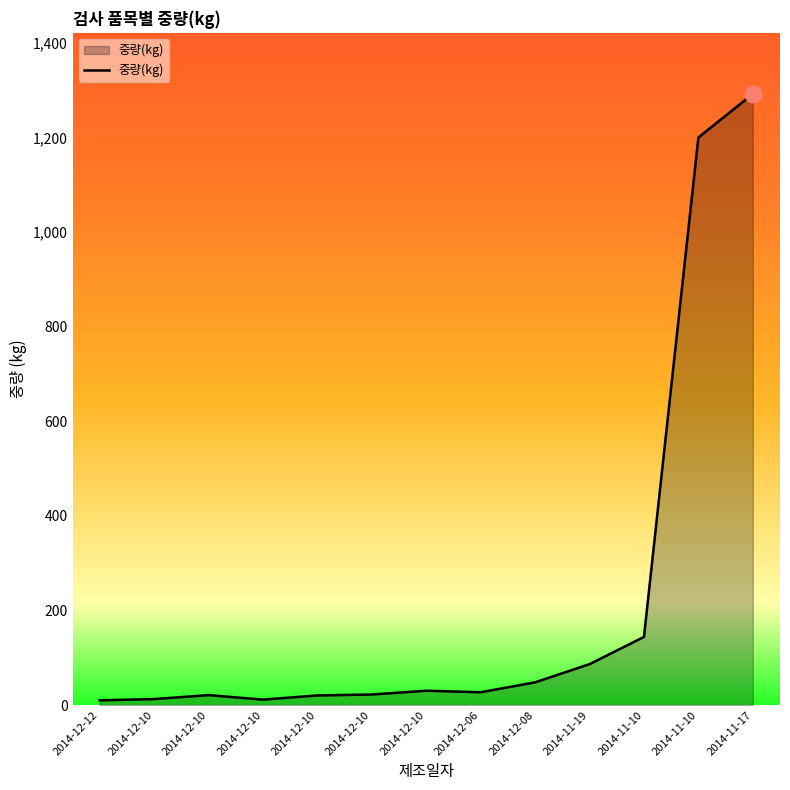

Is it true that the value at 2014-11-10 is 79.1?

False